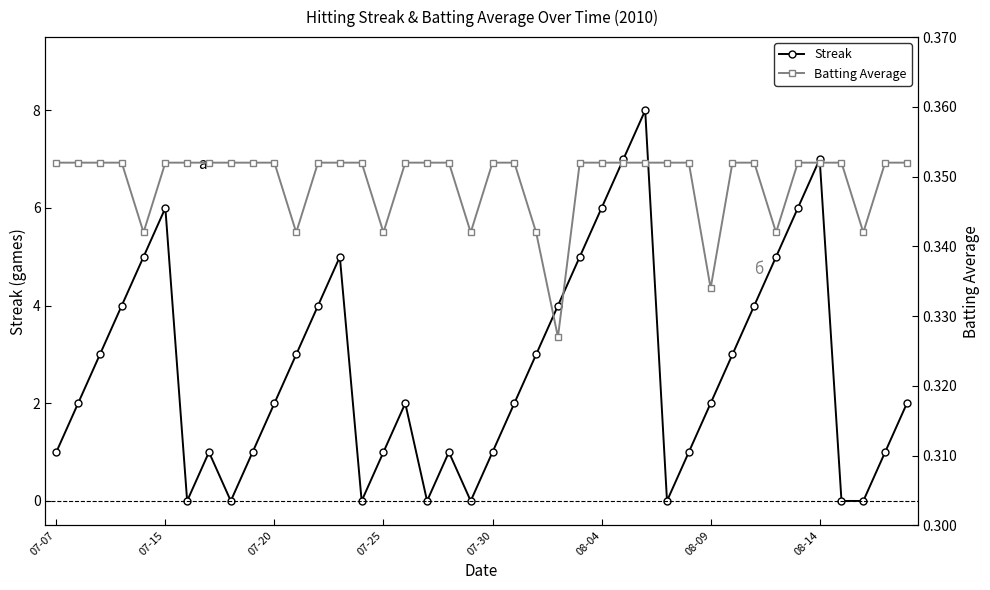

What is the highest value of the Streak series?

8